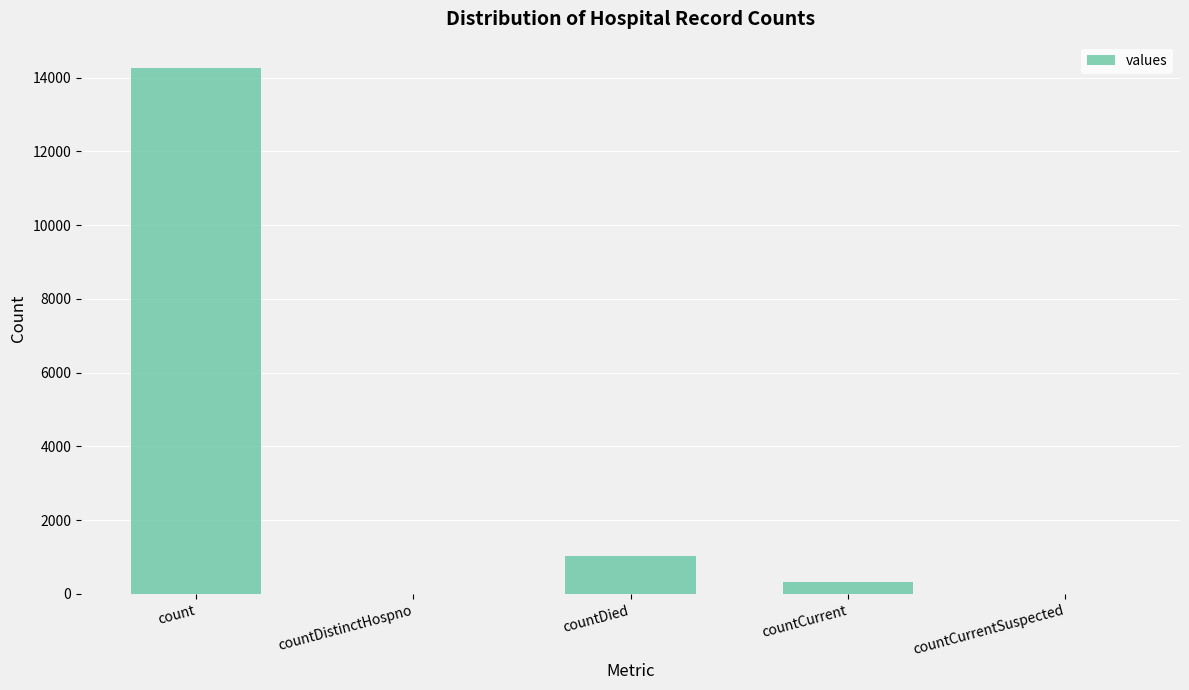

Reading left to right, list all the values displayed in this chart.

14260	0	1017	334	0